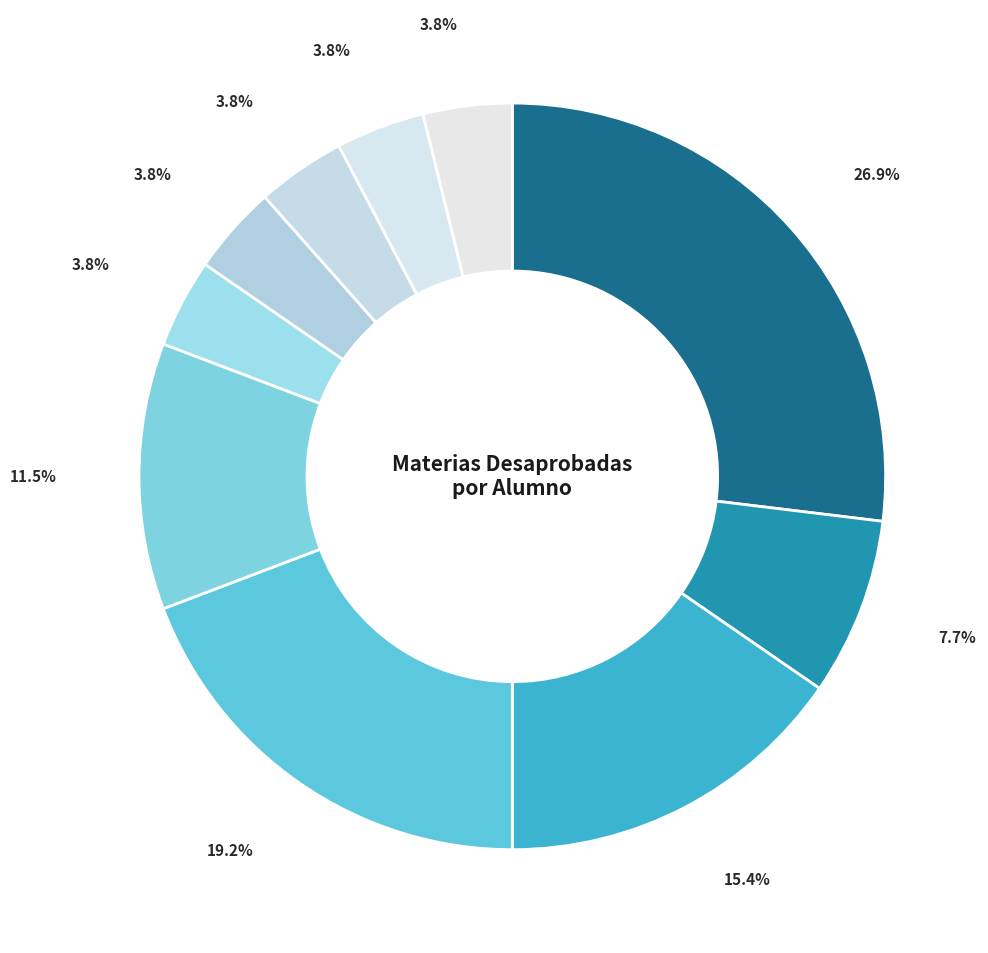

To the nearest percent, what is the average slice percentage?

10%